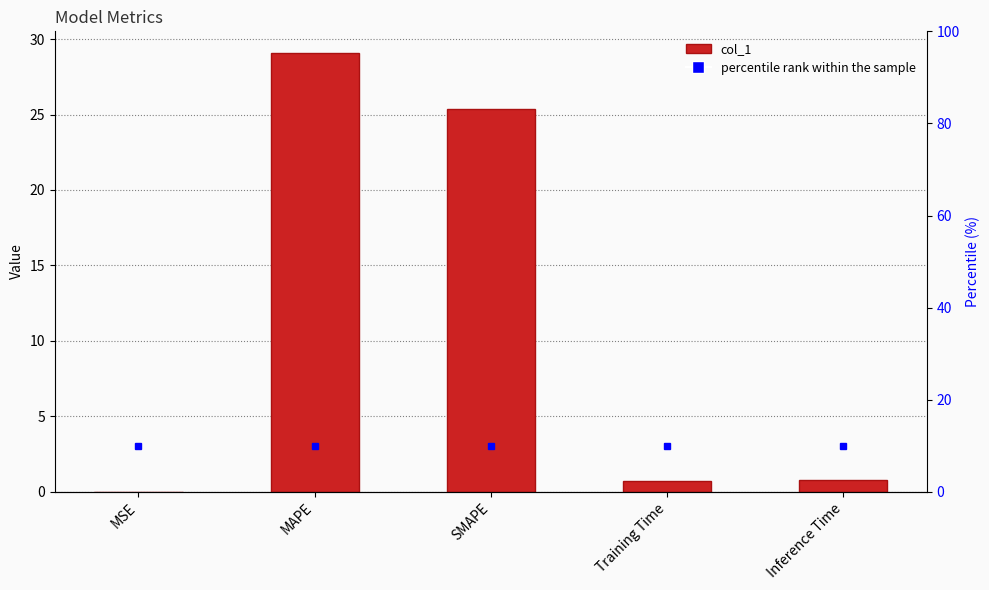

Between Training Time and MAPE, which is larger?

MAPE